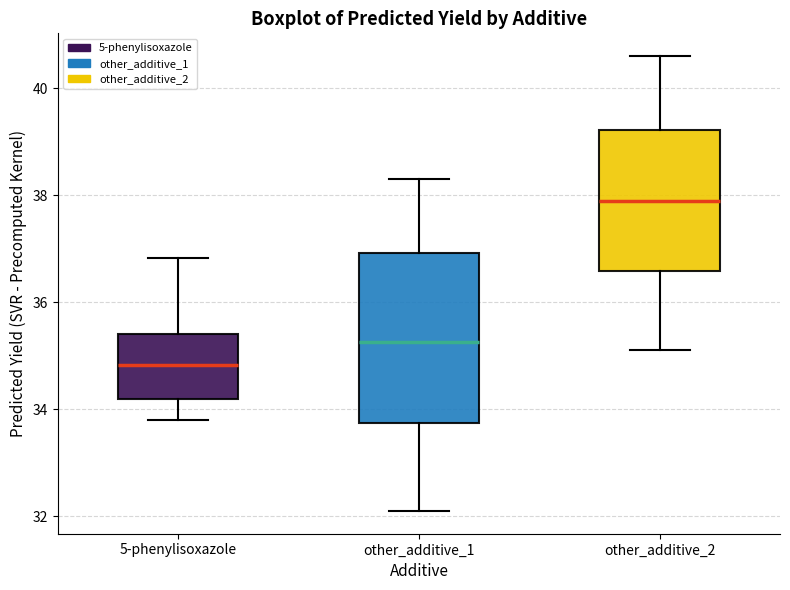

Which box's median line is the highest?

other_additive_2